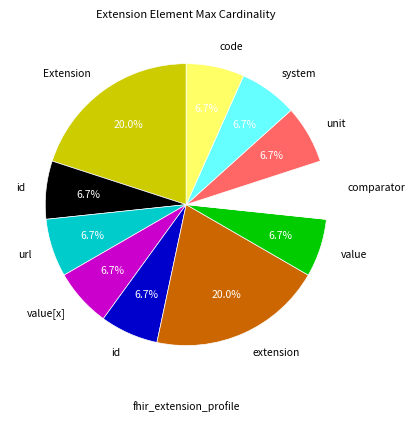

Is there a majority slice in this chart?

No